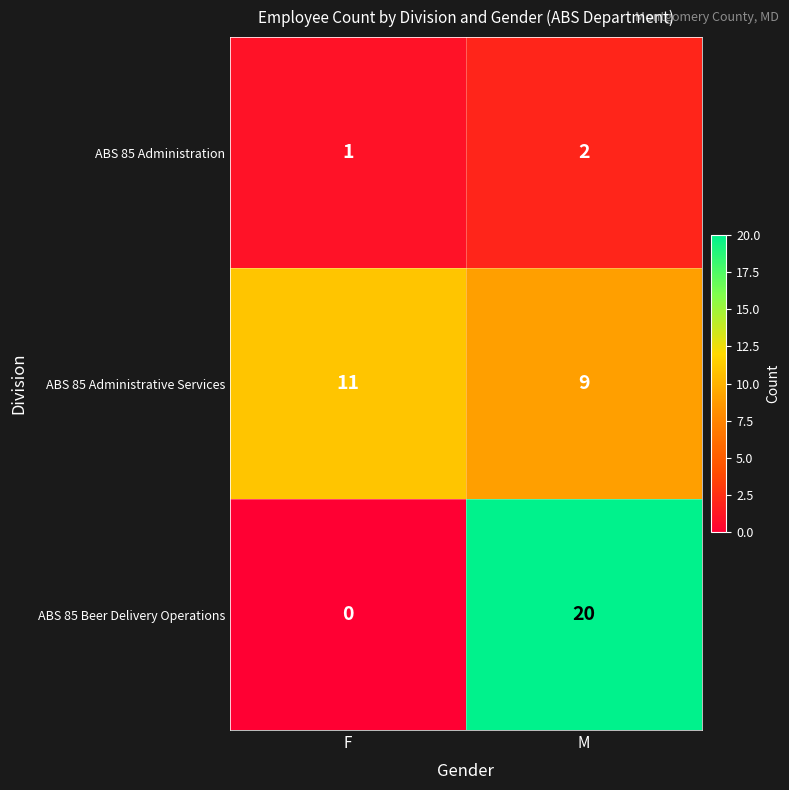

Which series changed the most between F and M?

ABS 85 Beer Delivery Operations